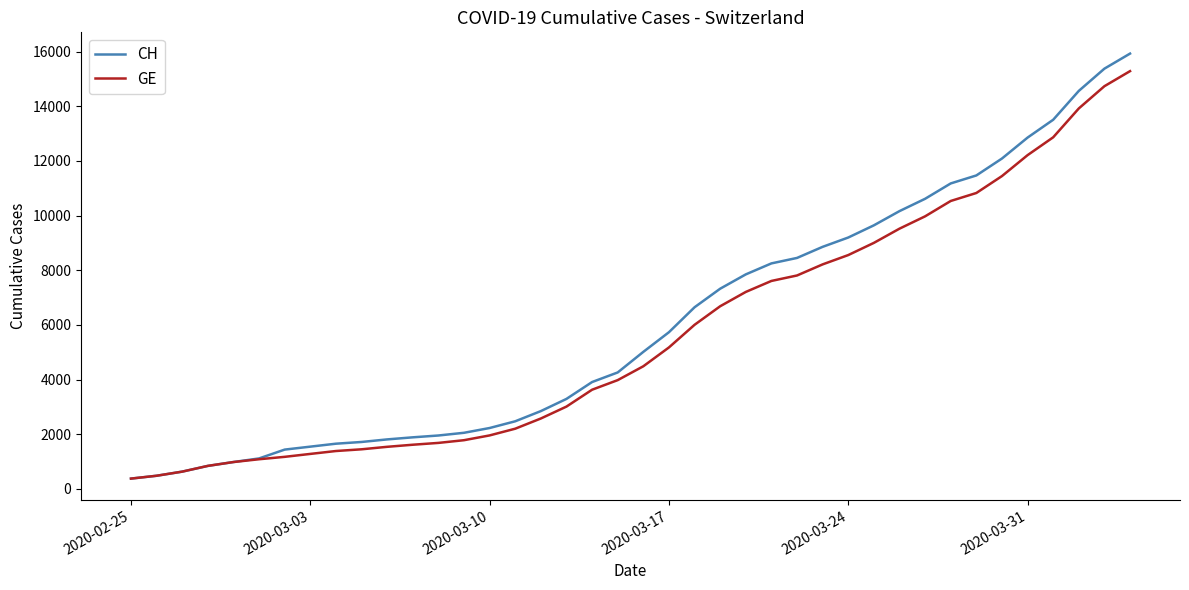

Does the chart have visible grid lines?

No